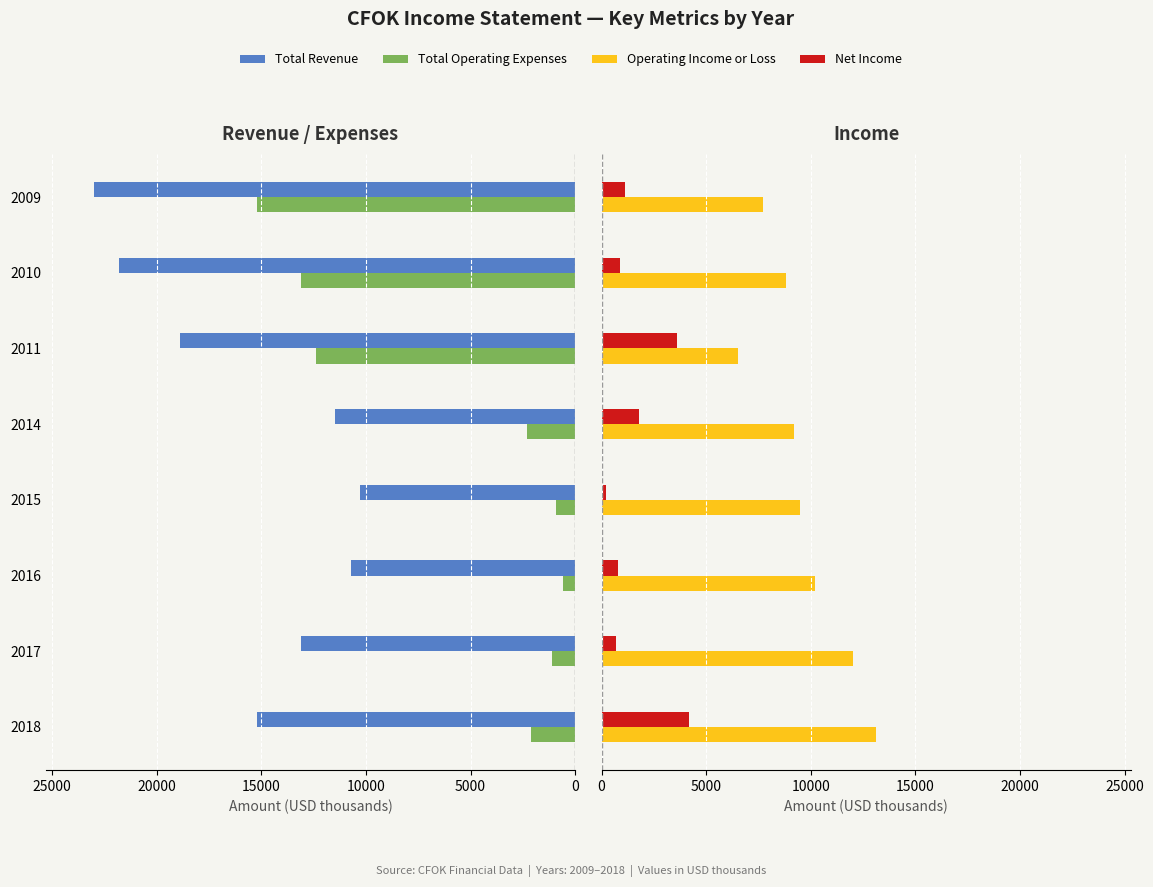

What is the sum of all Total Operating Expenses values?

47700